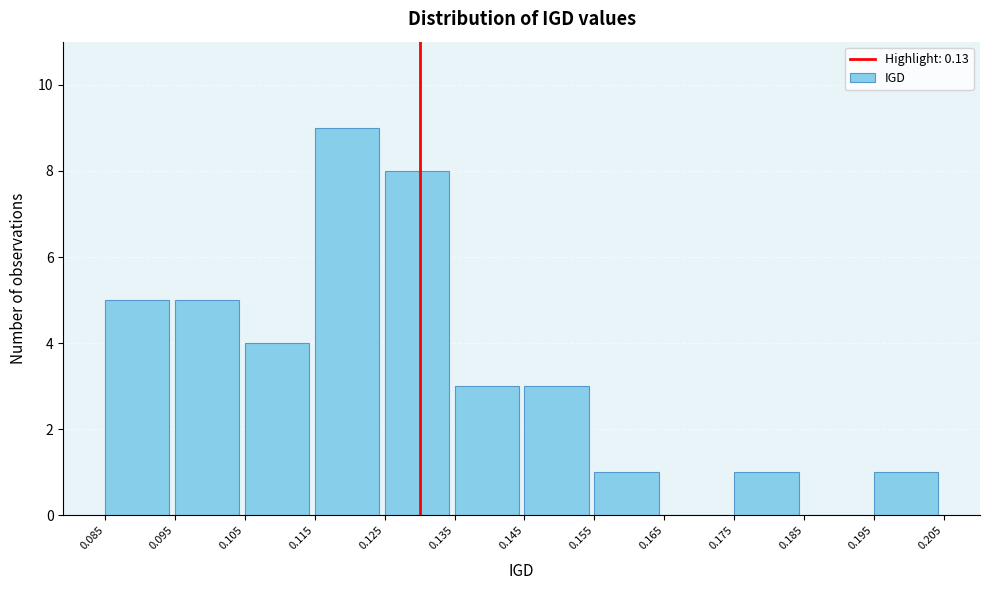

How tall is the bar that spans 0.175 to 0.185 on the x-axis? The values are not printed on the chart, so give them approximately, as read against the axis.

1